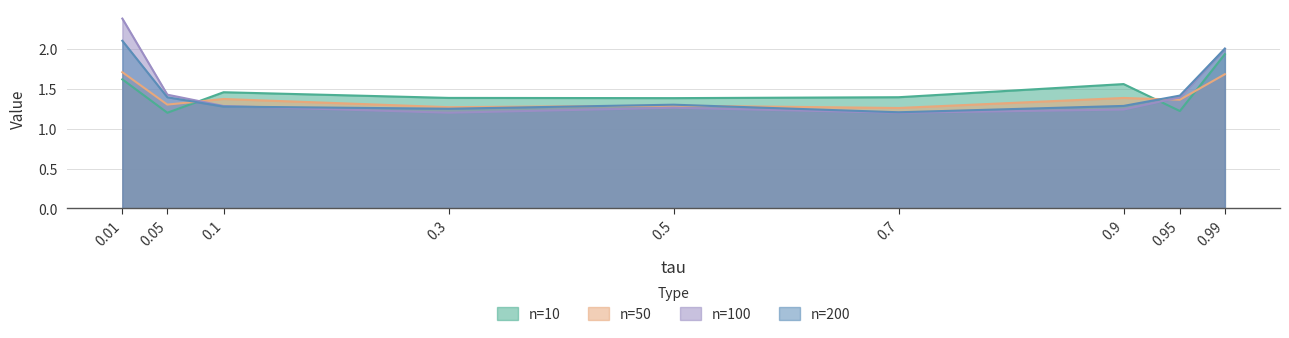

Rank the categories by n=200 value from lowest to highest.

0.7, 0.3, 0.1, 0.9, 0.5, 0.05, 0.95, 0.99, 0.01